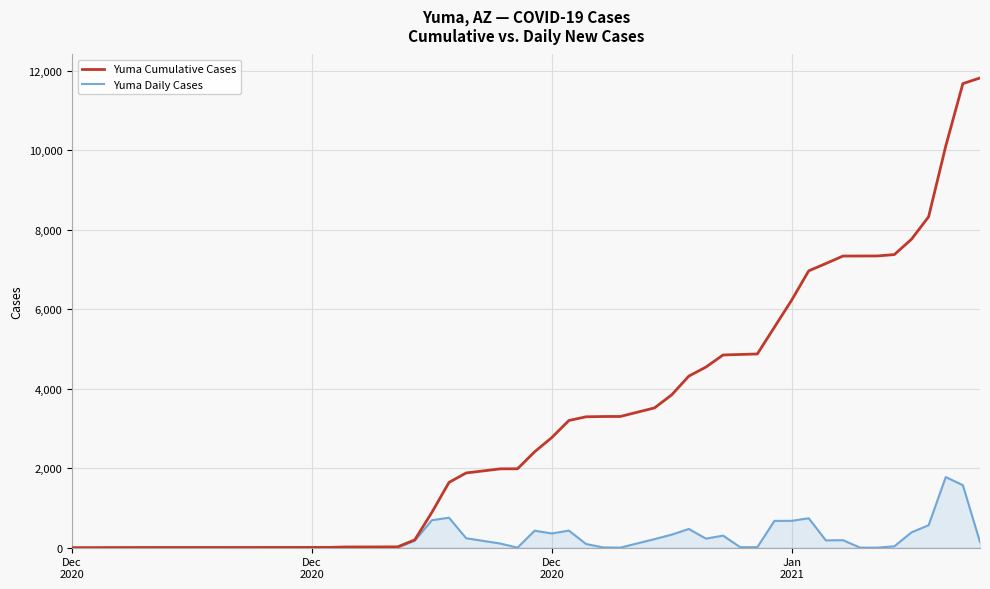

How many data points in Yuma Cumulative Cases are above 3519?

19